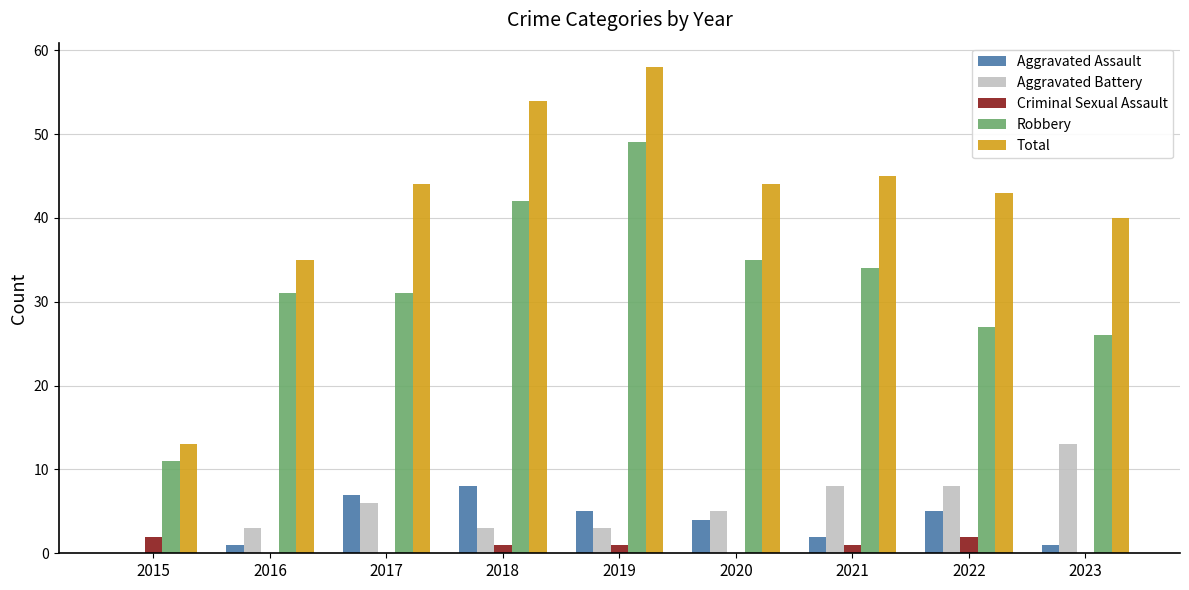

Read the Total value at 2019, to the nearest 10.

60